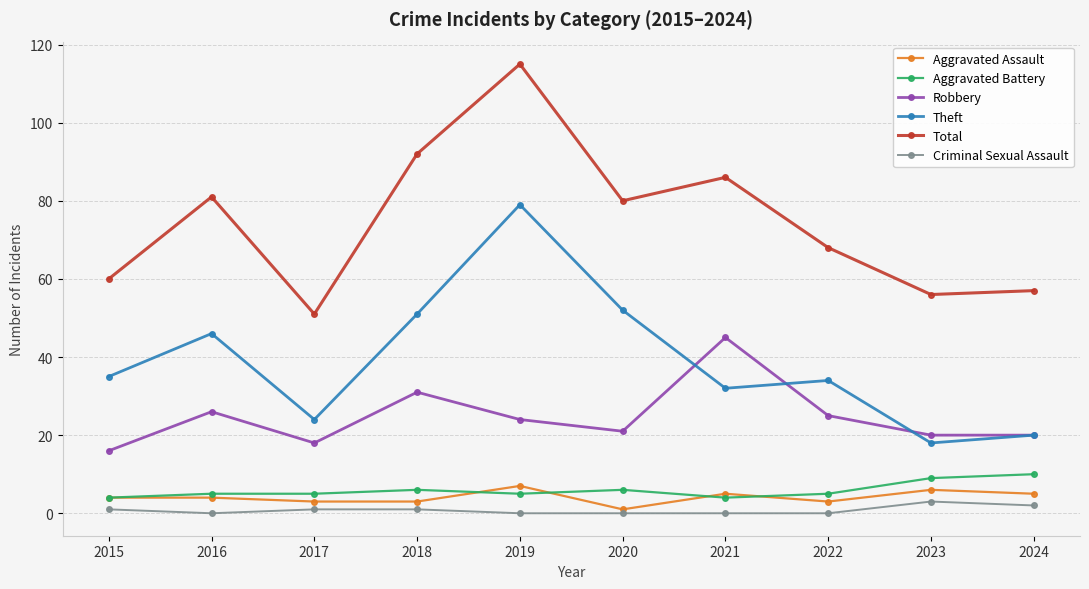

Which category has the highest value in the Robbery series?

2021